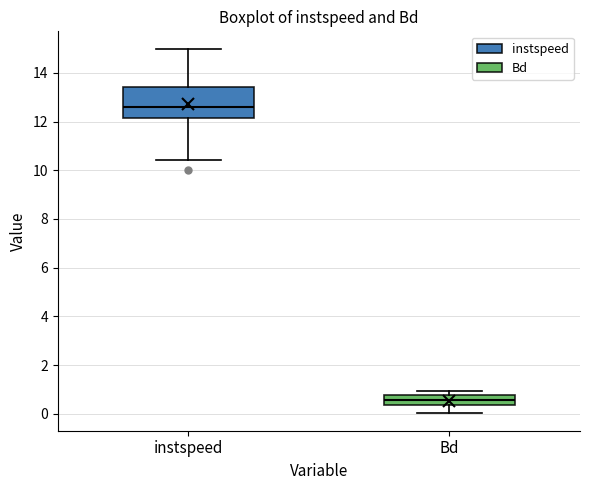

Where does the median line of the box for Bd sit on the y-axis? The values are not printed on the chart, so give them approximately, as read against the axis.

0.6